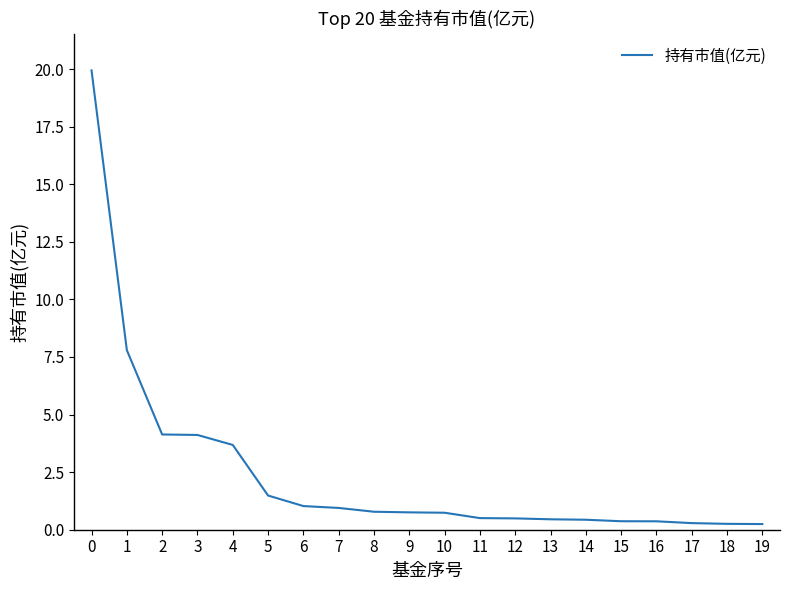

Is it true that the value at 13 is 0.5?

True